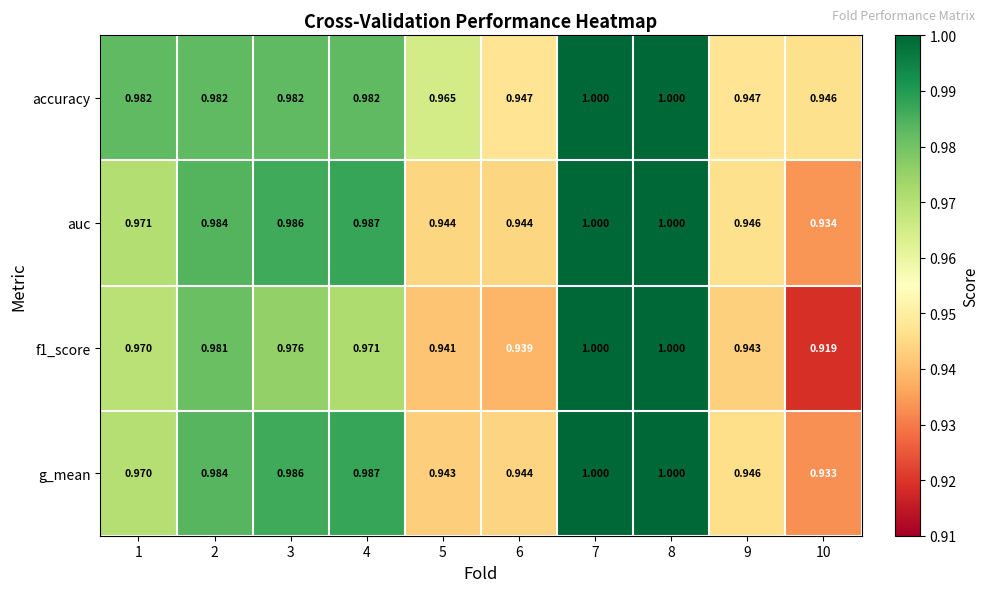

Which series has the largest total across all categories?

accuracy